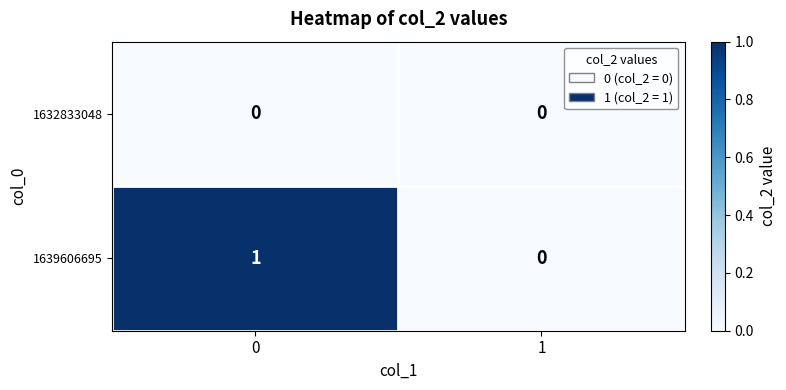

Reading left to right, what are all the values shown in this chart?

1632833048: 0=0	1=0
1639606695: 0=1	1=0